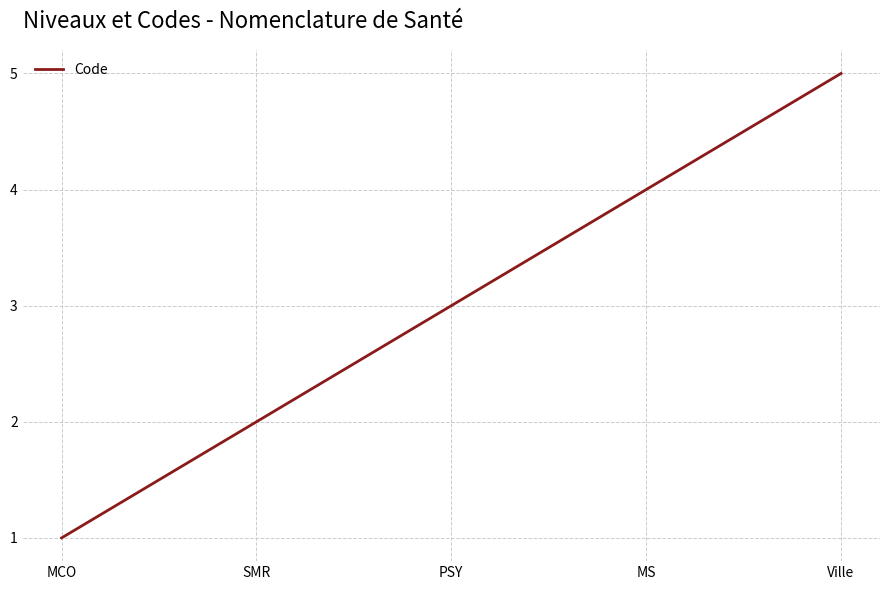

Rank the categories by value from lowest to highest.

MCO, SMR, PSY, MS, Ville